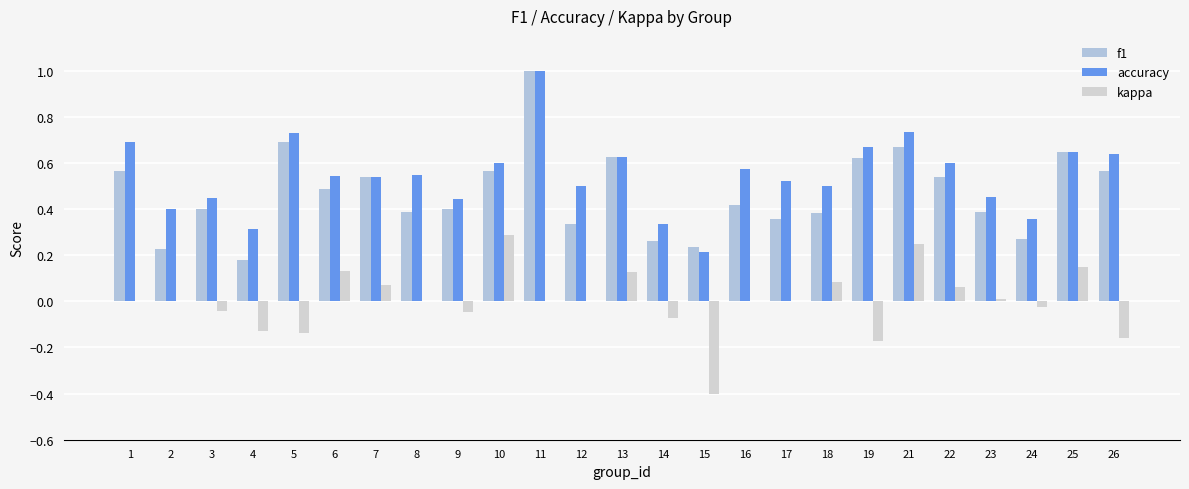

How many groups of bars are there?

25